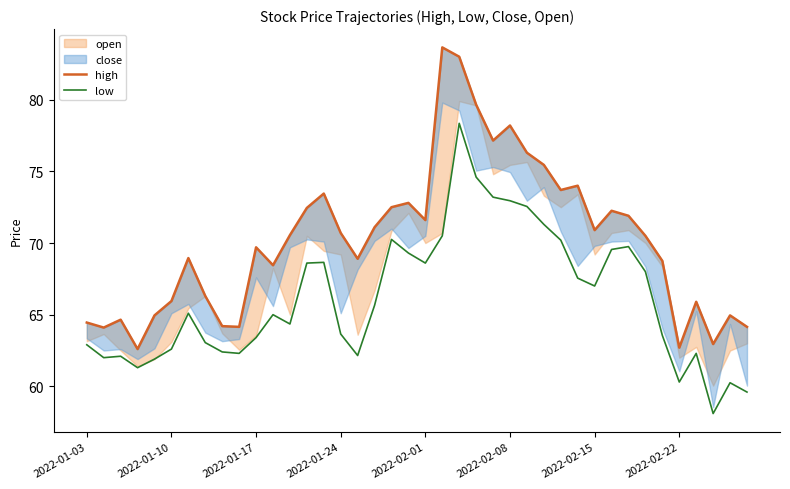

What is the value of the low point at the 35th from the left?

63.5